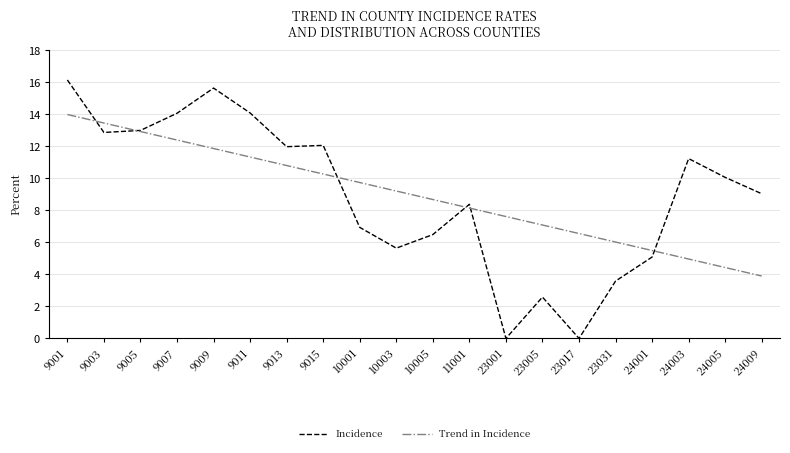

How many lines are shown in the chart?

2